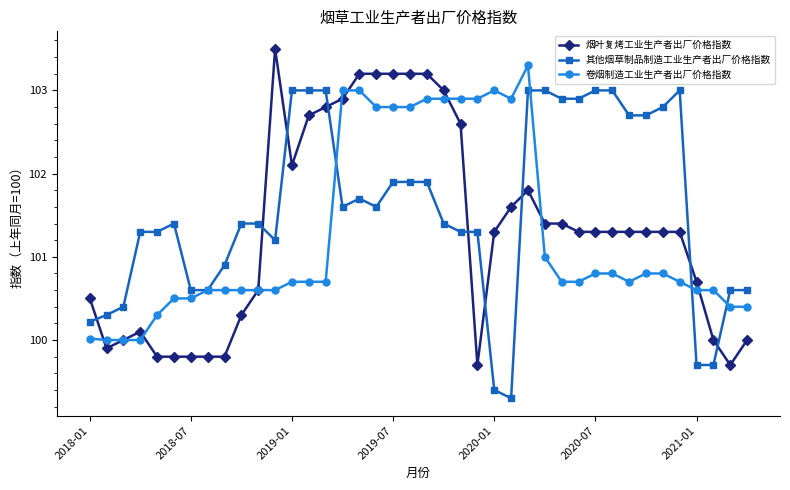

What is the minimum value shown in the chart?

99.3